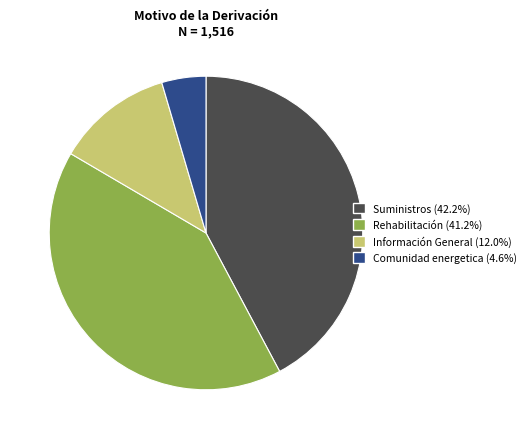

Rank the categories by value from highest to lowest.

Suministros, Rehabilitación, Información General, Comunidad energetica